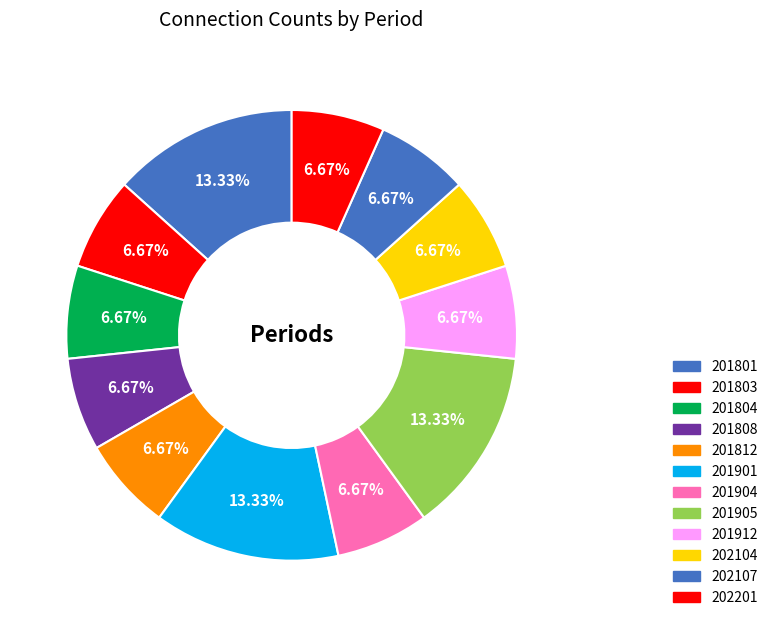

Between 201803 and 201804, which is larger?

201803